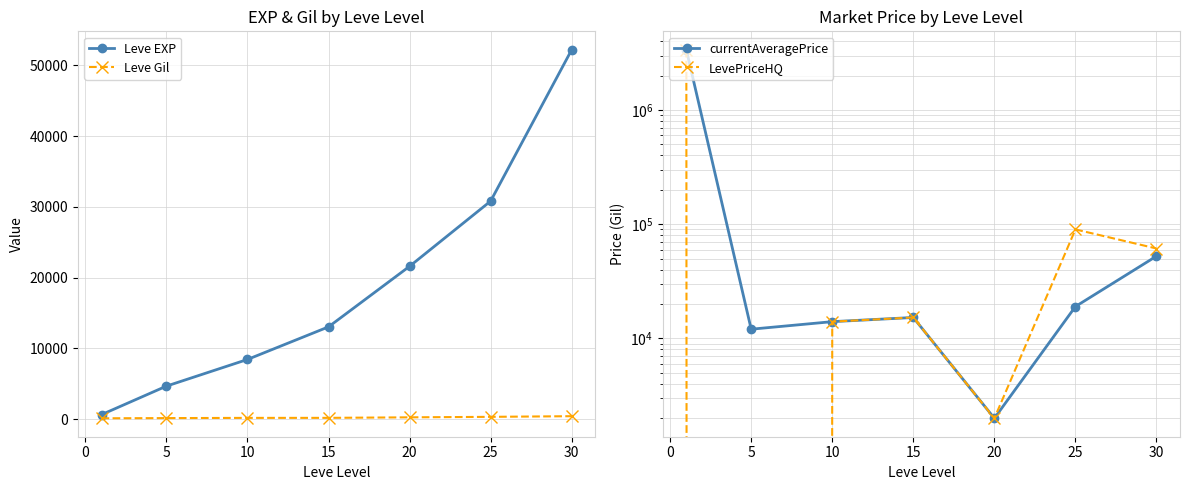

Reading left to right, what are all the values shown in this chart?

Leve EXP: 630.0	4660.0	8430.0	13040.0	21600.0	30820.0	52220.0
Leve Gil: 112.0	140.0	170.0	174.0	248.0	317.0	410.0
currentAveragePrice: 3373333.0	12028.0	14004.5	15233.3	1994.0	18999.0	52500.0
LevePriceHQ: 3373333.0	0.0	14004.5	15233.3	1994.0	90000.0	61250.0